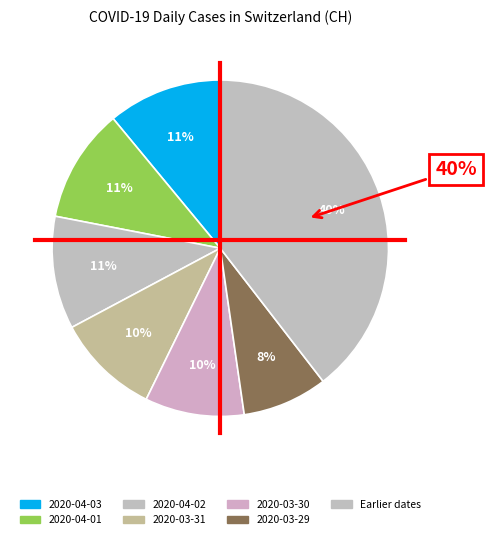

To the nearest percent, what portion does 2020-04-01 represent?

11%